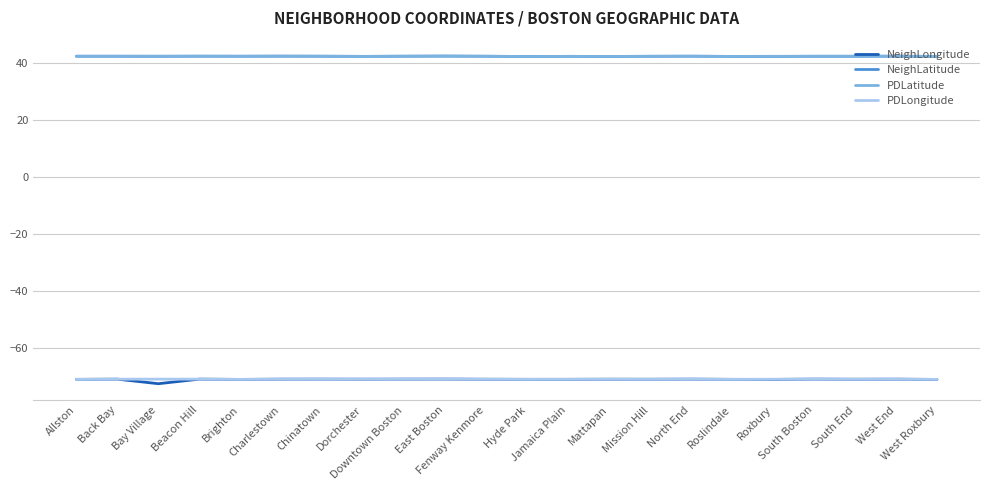

Is the value of PDLongitude at Charlestown greater than the value of PDLatitude at North End?

No